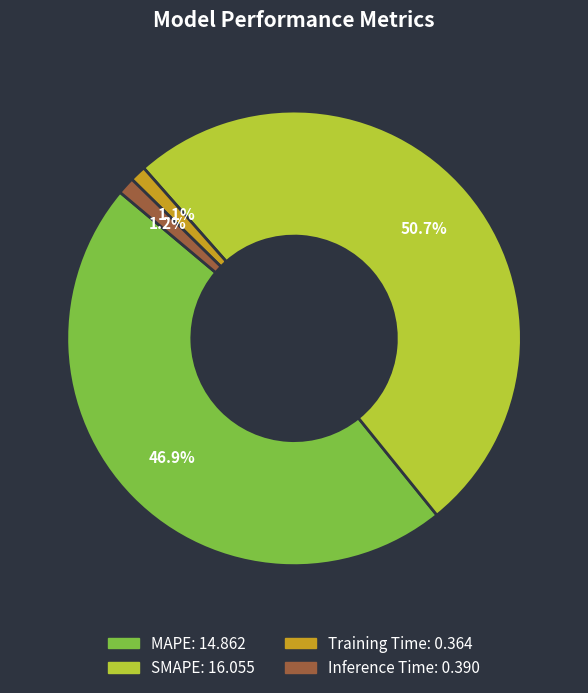

What portion of the pie excludes Inference Time?

98.8%